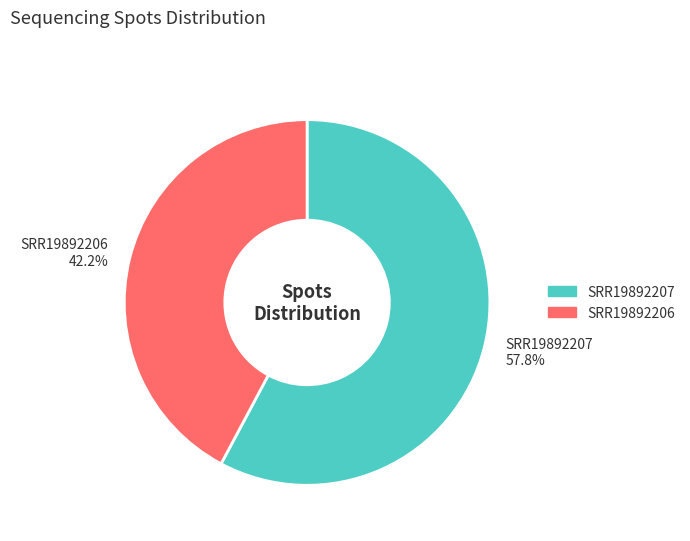

Approximately how many times larger is the value at SRR19892206 compared to SRR19892207?

0.7